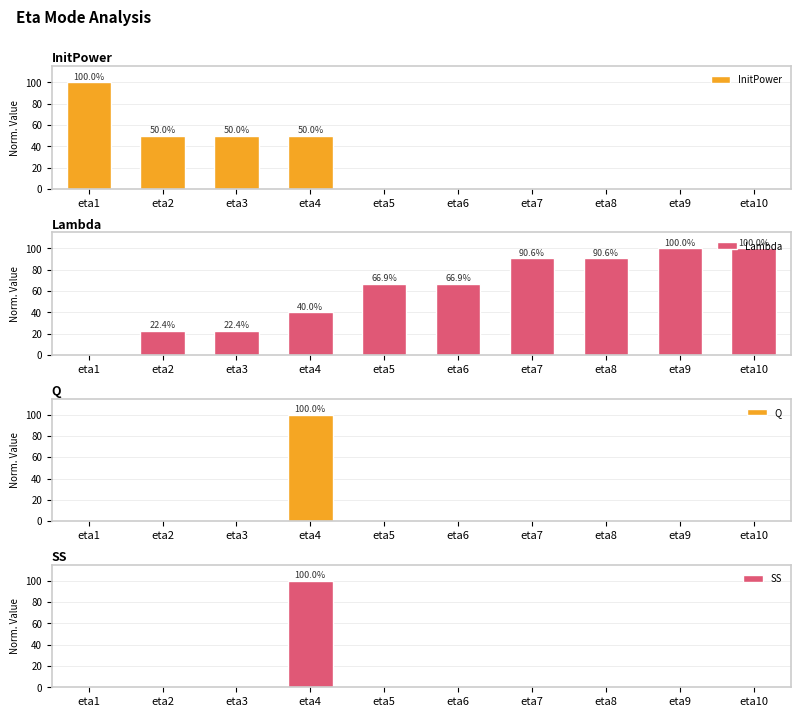

What is the difference between the maximum and second lowest values in the SS series?

100.0